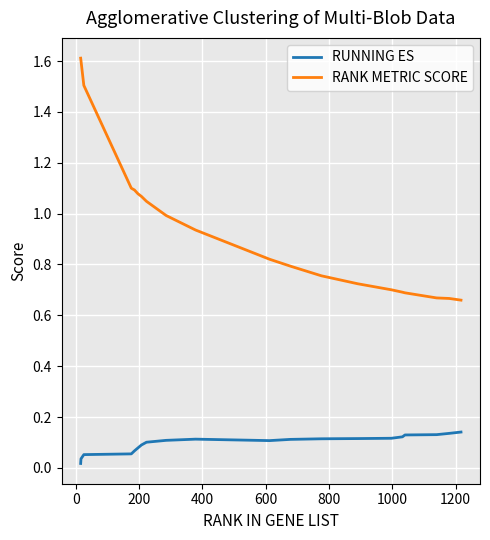

List the series in order of their overall mean, lowest first.

RUNNING ES, RANK METRIC SCORE